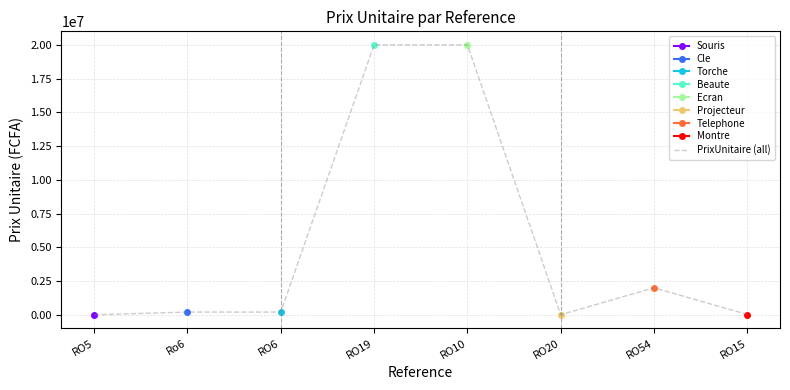

Is this an area chart (filled region under the line)?

No